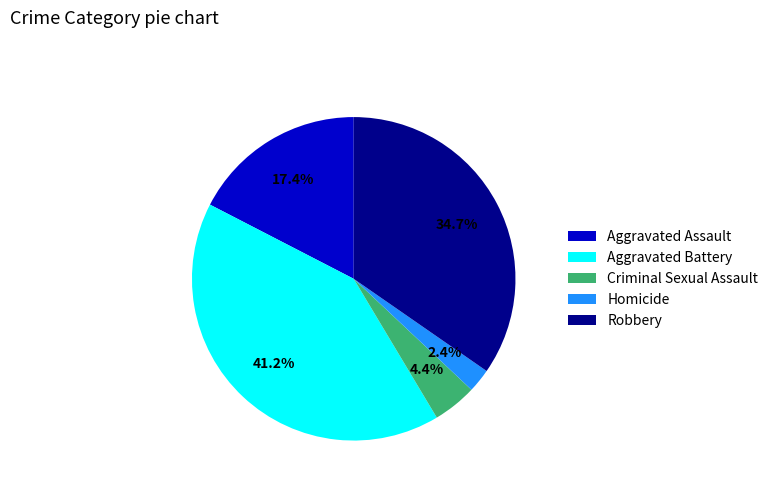

Between Aggravated Assault and Aggravated Battery, which is larger?

Aggravated Battery